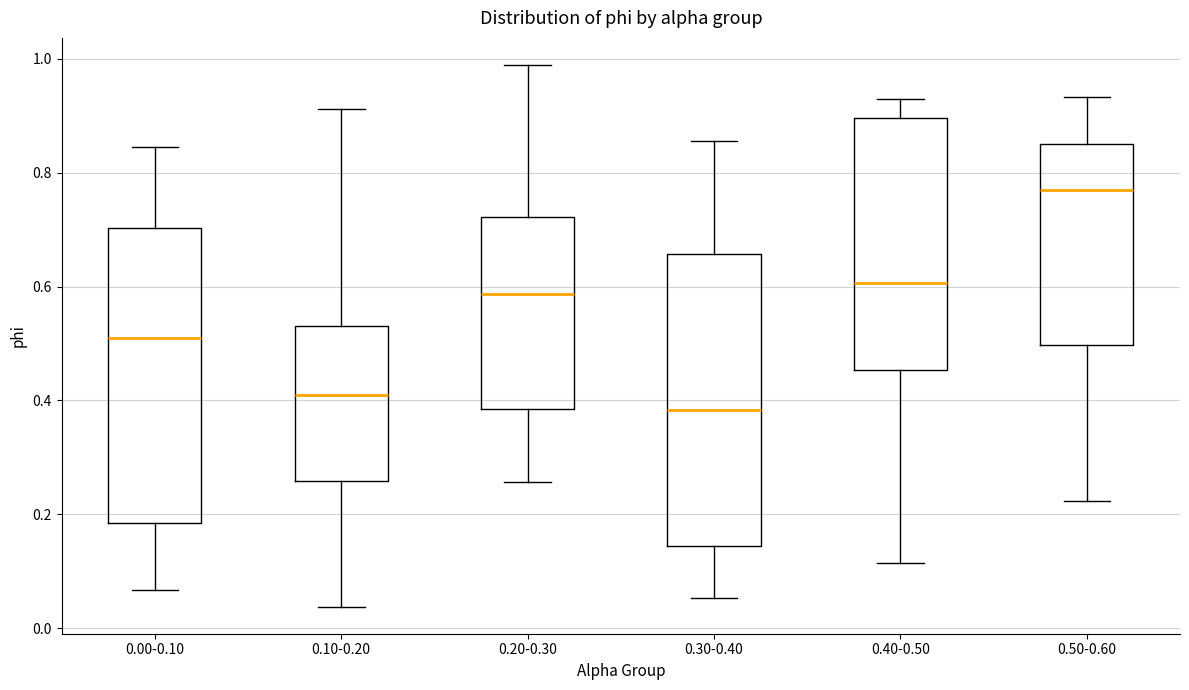

Reading left to right, read every box against the y-axis: the position of its median line, the range the box covers, and the ends of its whiskers. The values are not printed on the chart, so give them approximately, as read against the axis.

0.00-0.10: median 0.50, box 0.18 to 0.70, whiskers 0.06 to 0.84
0.10-0.20: median 0.40, box 0.26 to 0.54, whiskers 0.04 to 0.92
0.20-0.30: median 0.58, box 0.38 to 0.72, whiskers 0.26 to 0.98
0.30-0.40: median 0.38, box 0.14 to 0.66, whiskers 0.06 to 0.86
0.40-0.50: median 0.60, box 0.46 to 0.90, whiskers 0.12 to 0.92
0.50-0.60: median 0.78, box 0.50 to 0.86, whiskers 0.22 to 0.94